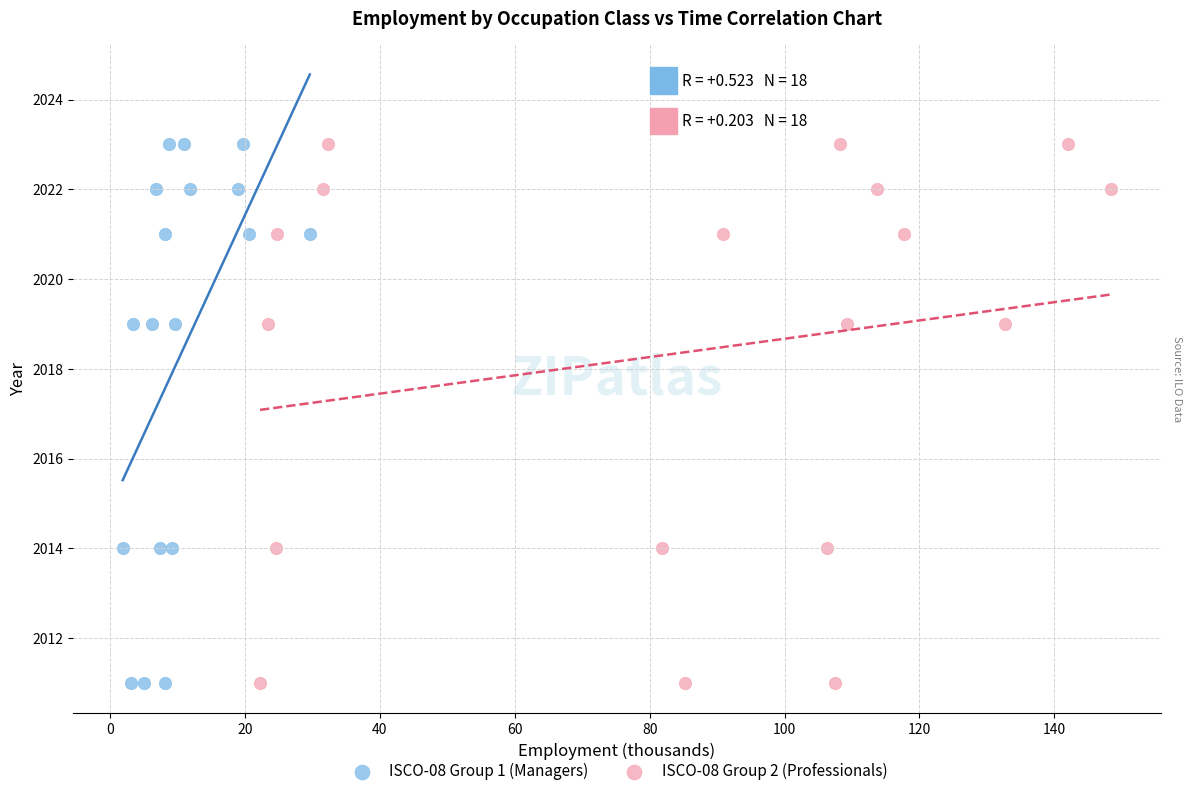

What are all the series names shown in the legend?

ISCO-08 Group 1 (Managers), ISCO-08 Group 2 (Professionals)